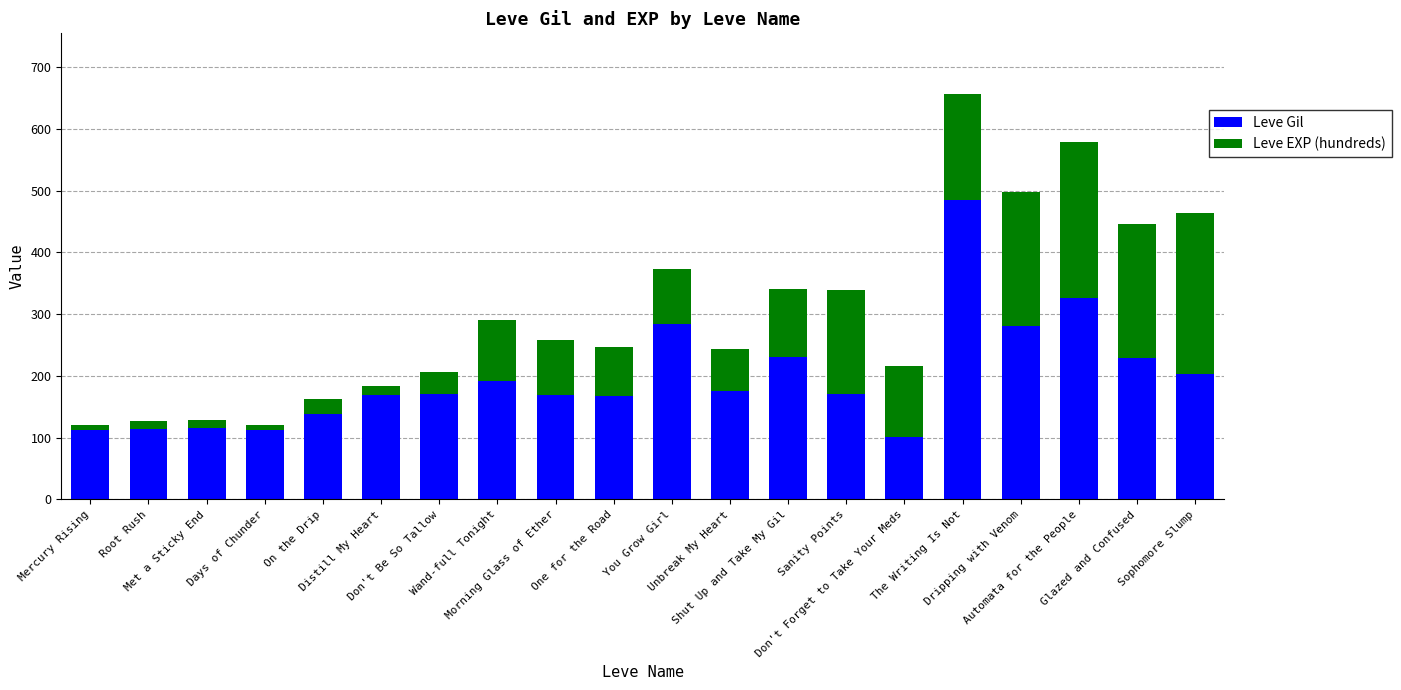

How many series are shown in this chart?

2